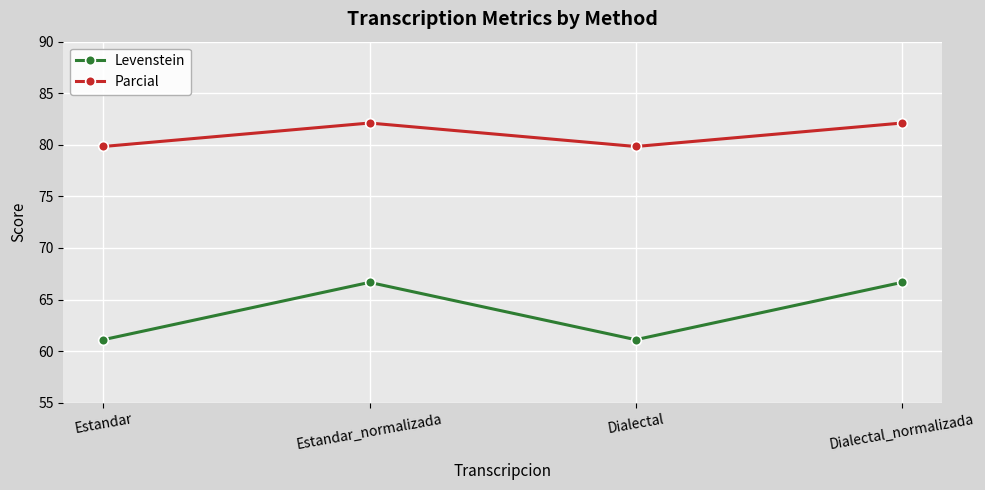

Reading right to left, list all the values displayed in this chart.

Levenstein: Dialectal_normalizada=66.7	Dialectal=61.1	Estandar_normalizada=66.7	Estandar=61.1
Parcial: Dialectal_normalizada=82.1	Dialectal=79.8	Estandar_normalizada=82.1	Estandar=79.8